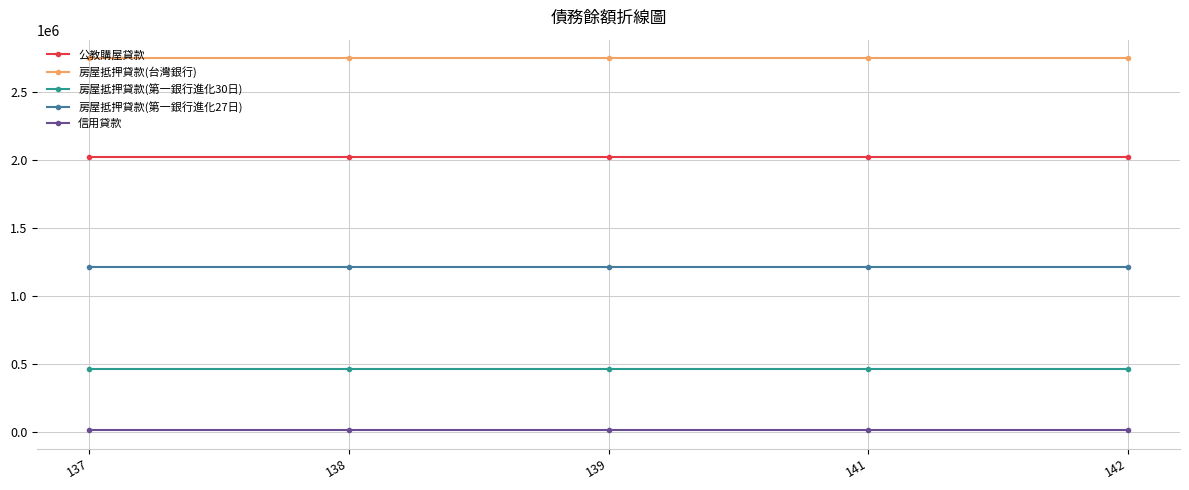

True or false: 信用貸款 and 房屋抵押貸款(台灣銀行) intersect in this chart.

False